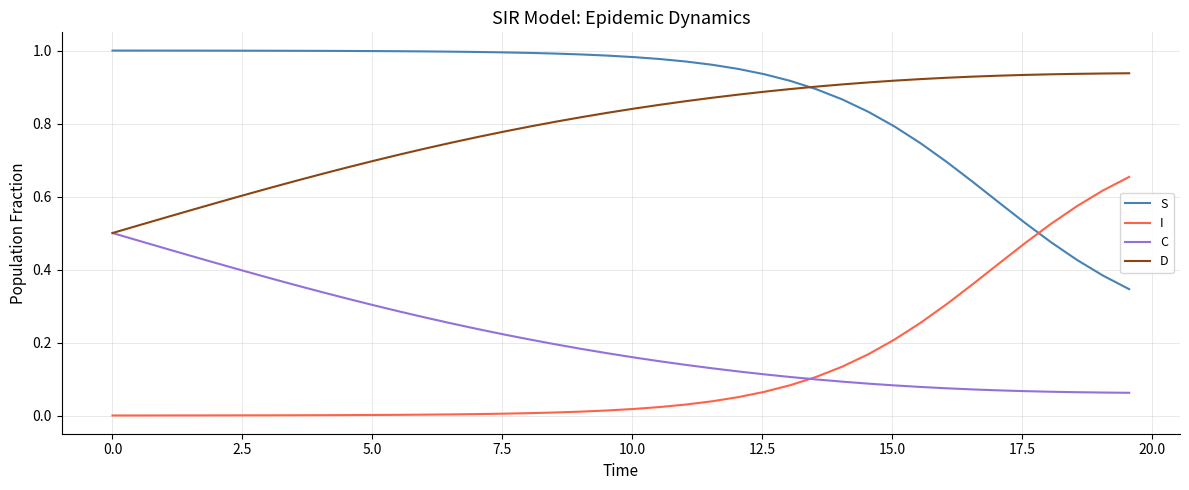

List the series in order of their peak value, highest first.

S, D, I, C